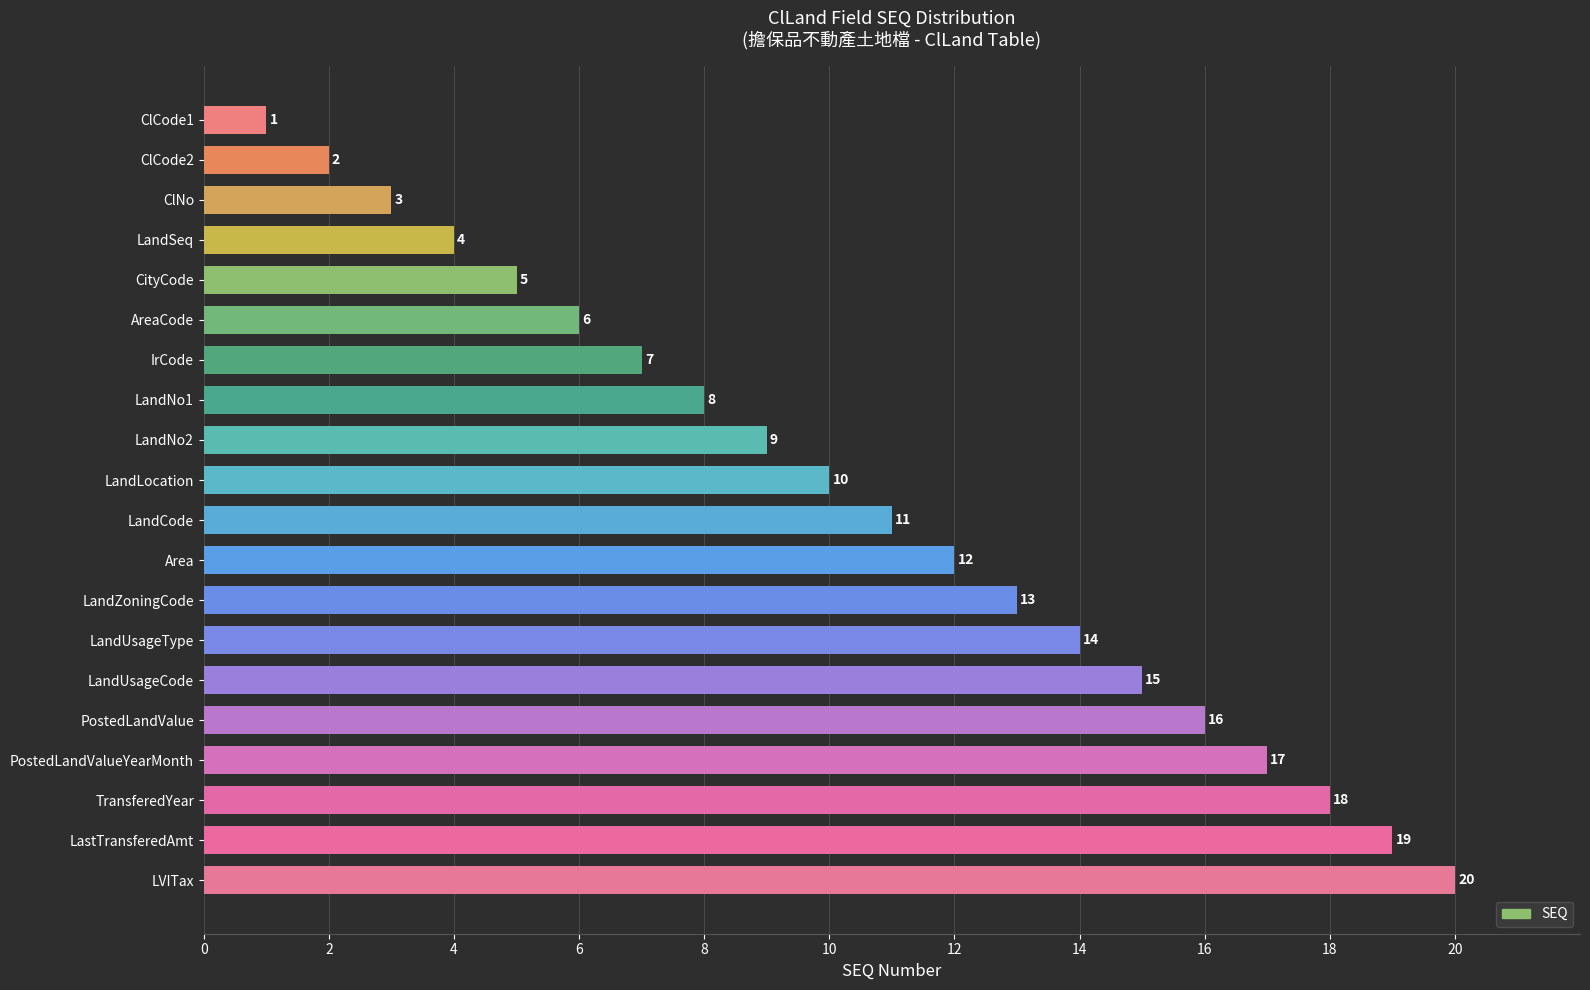

At which label is the value closest to 10?

LandLocation